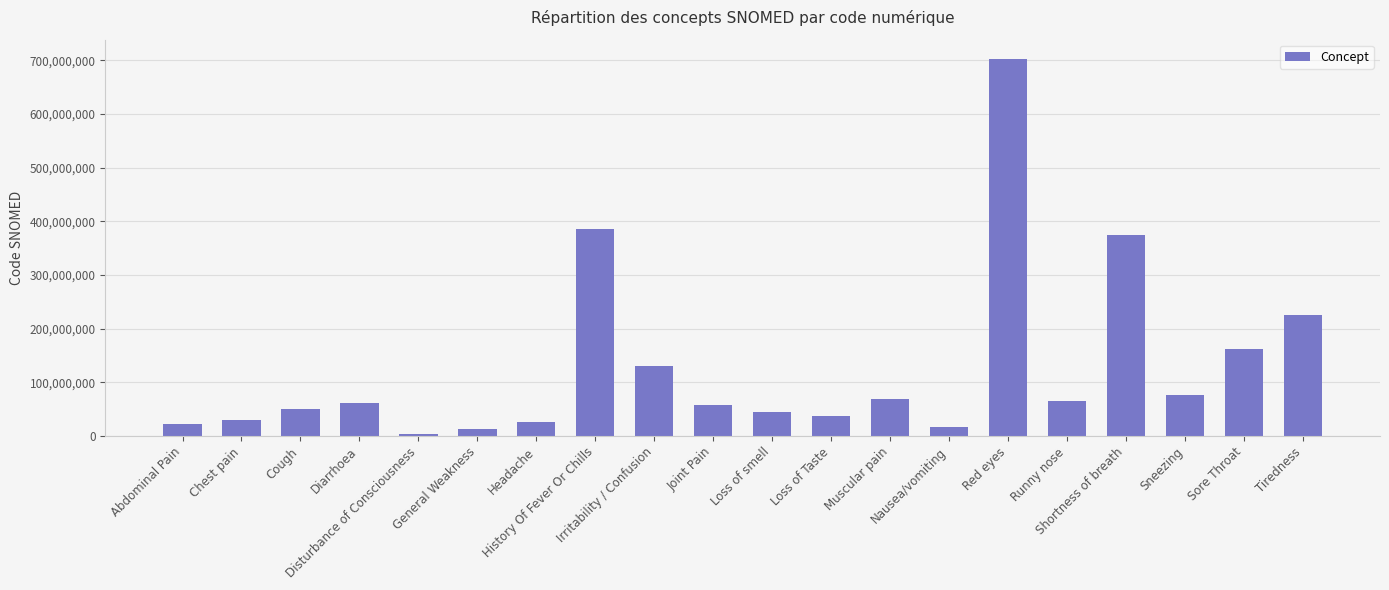

What is the maximum value shown in the chart?

703630003